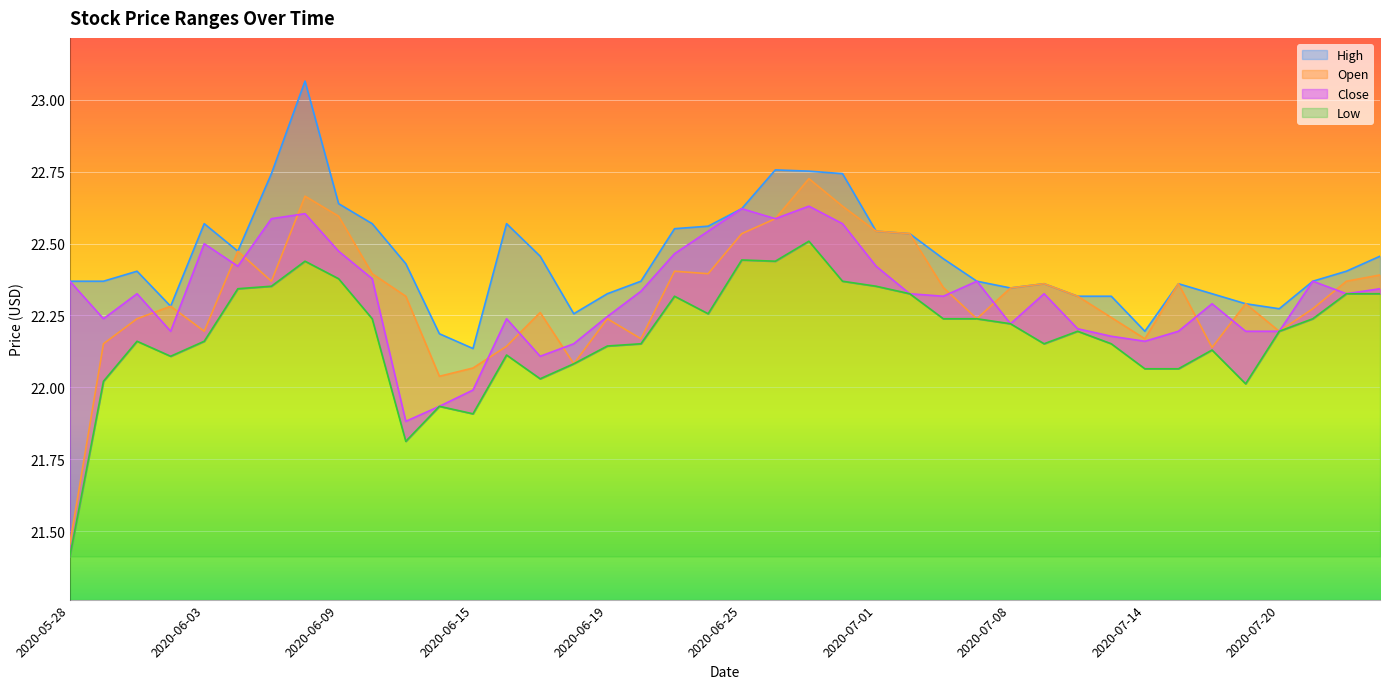

What is the value of the Close point at the 26th from the left?

22.3